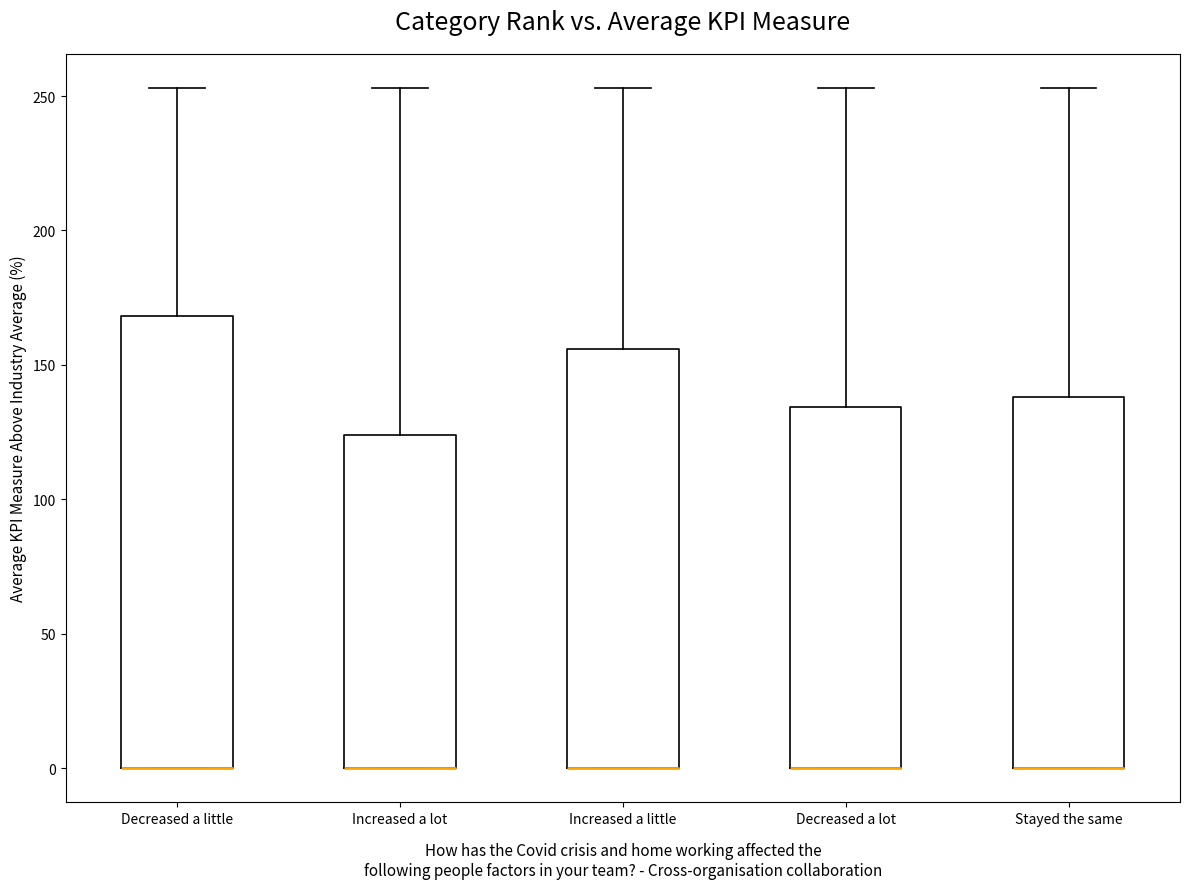

Comparing the boxes themselves (not the whiskers), which one is the tallest?

Decreased a little